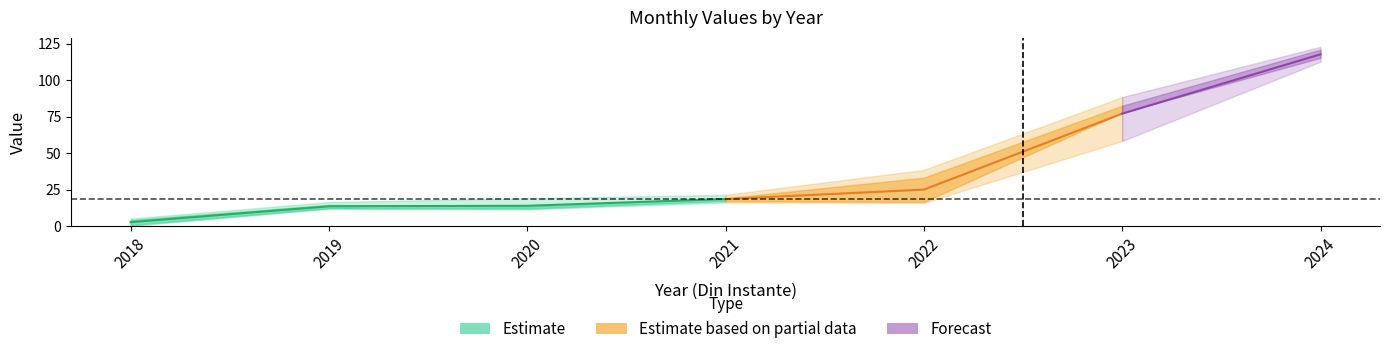

Where is the first local maximum for jun.?

2019